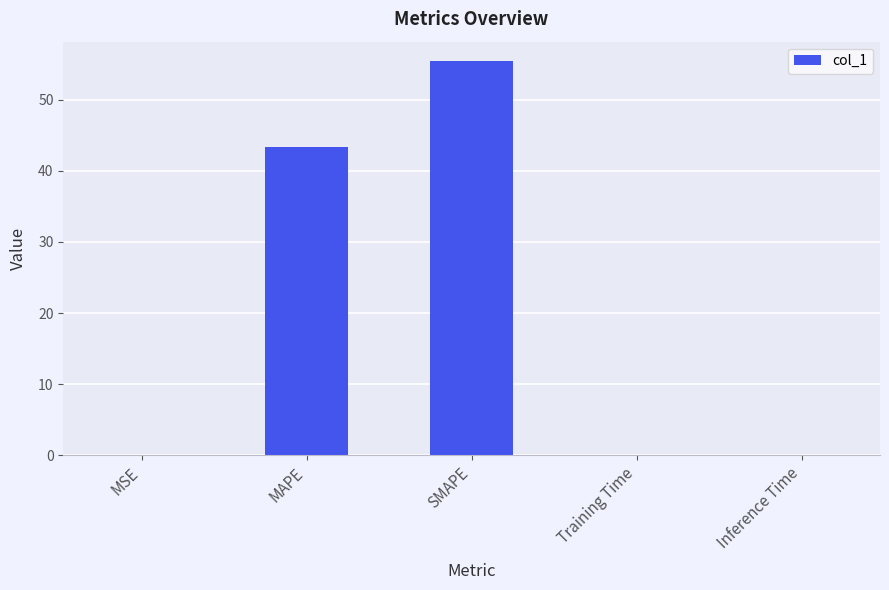

What is the approximate value at SMAPE?

55.4